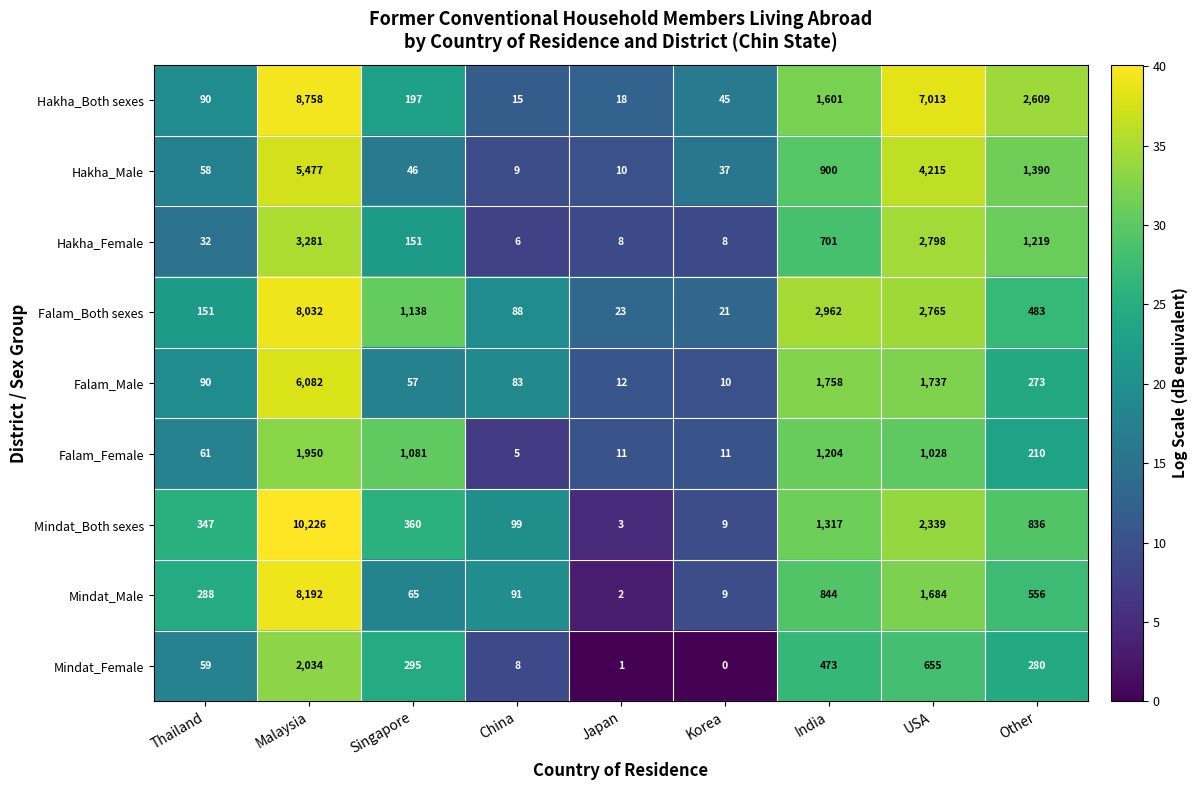

At which label is Falam_Both sexes closest to 4026?

India